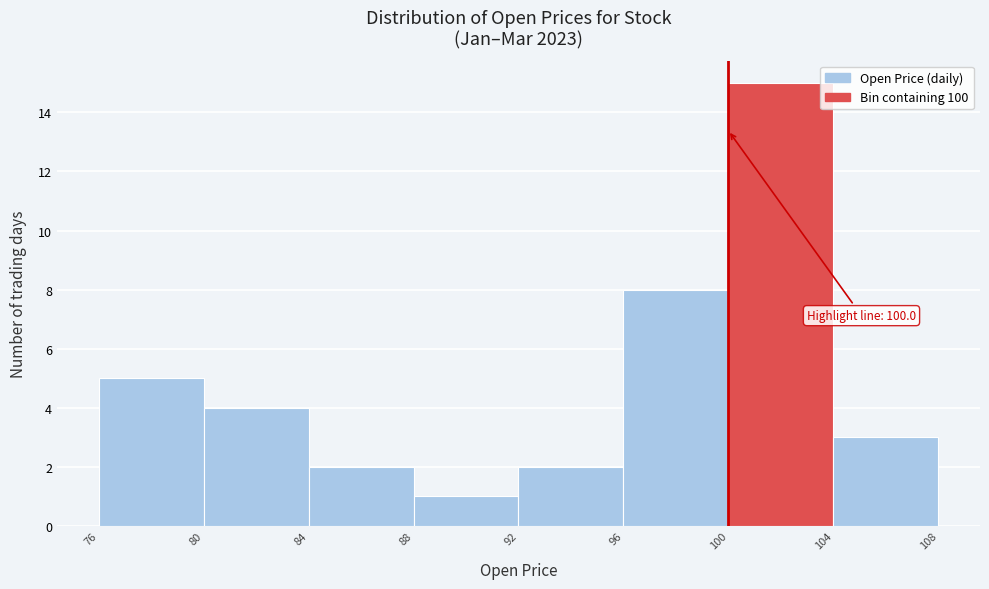

Which range on the x-axis has the tallest bar?

100 to 104